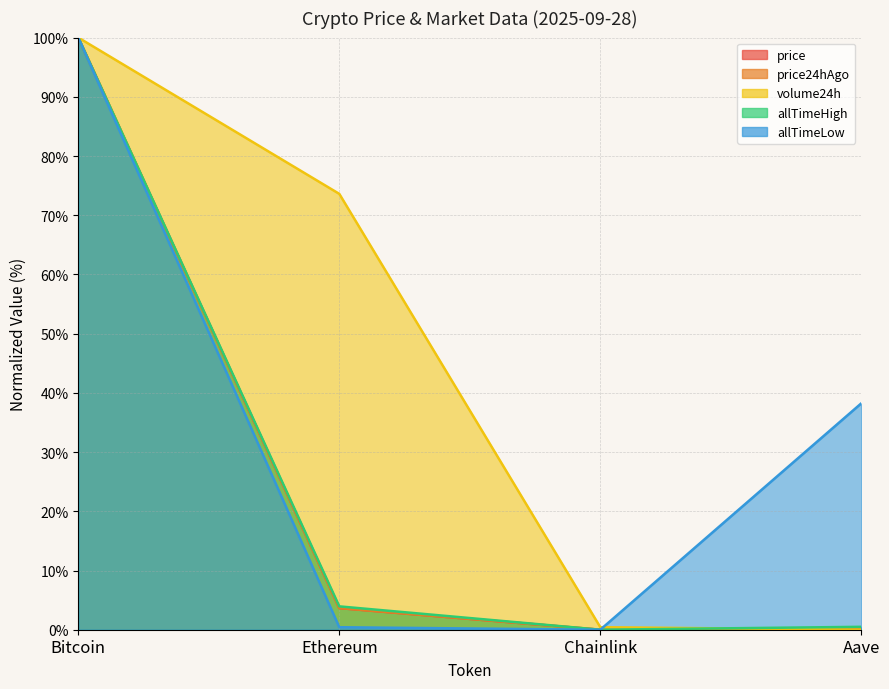

What is the spread (max minus min) of values at Ethereum?

73.2